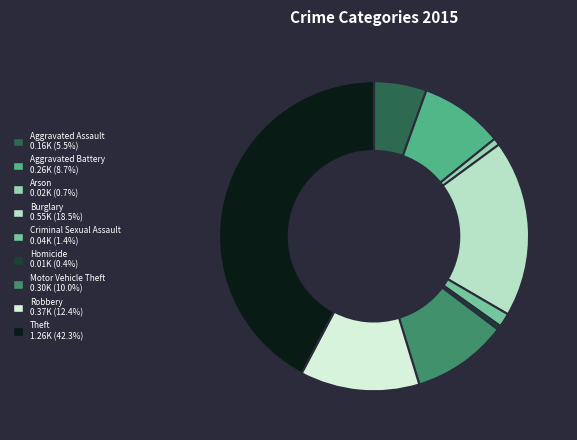

Combined, do Robbery and Aggravated Battery account for over 50%?

No